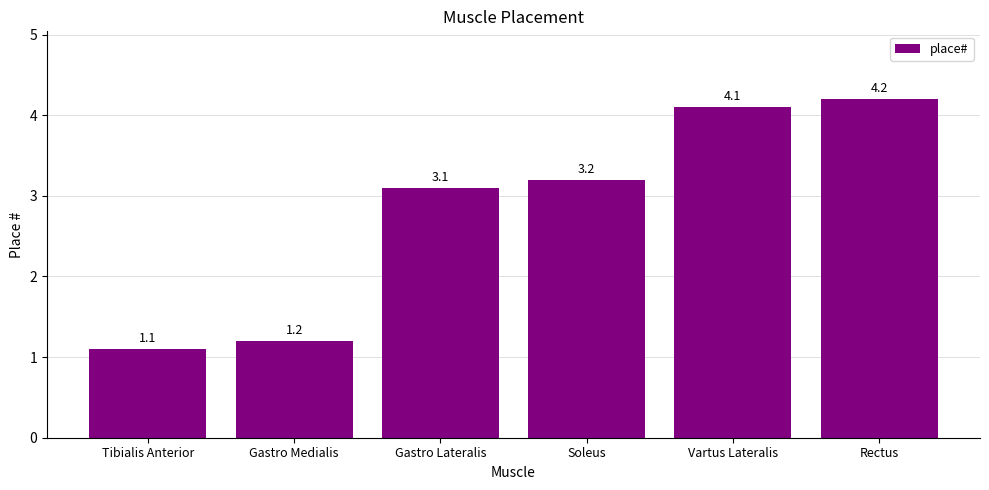

What is the difference between the values at Tibialis Anterior and Gastro Lateralis?

2.0